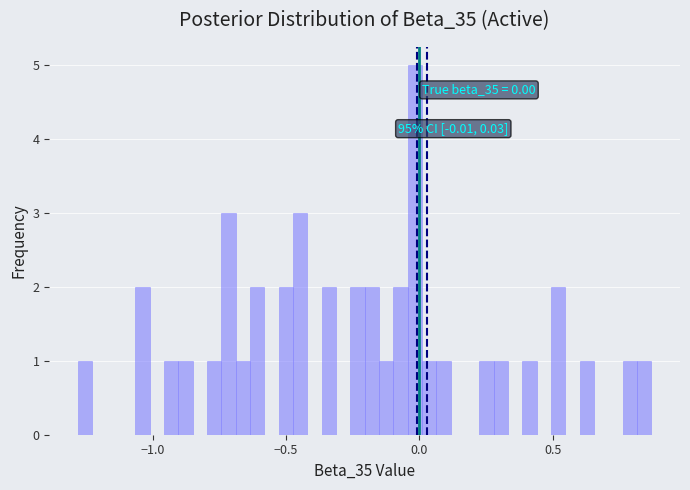

Around what value on the x-axis is the tallest bar? Give the approximate position of its centre, as read against the axis.

0.00